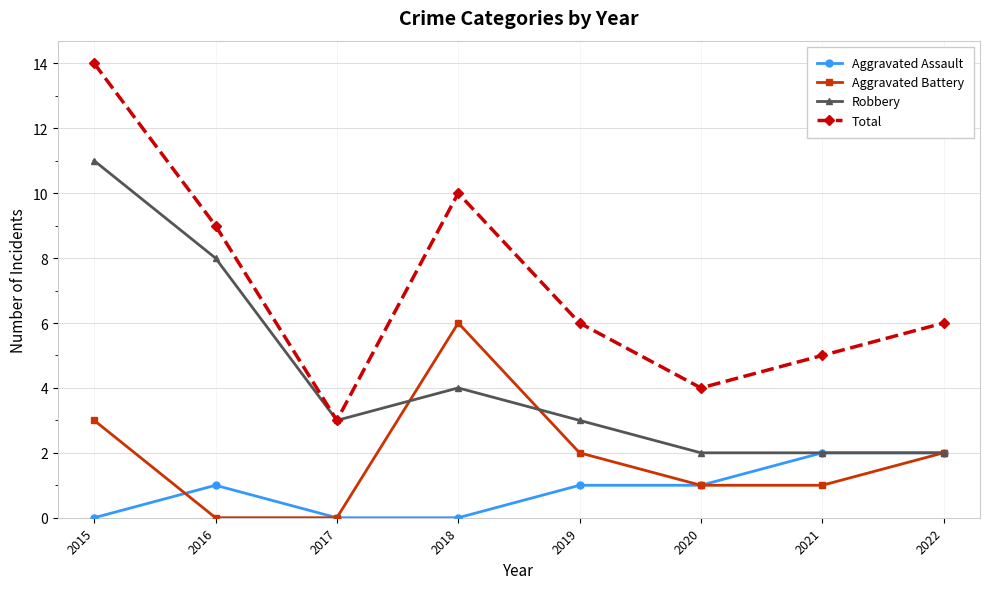

What is the value of the Robbery point at the 4th from the left?

4